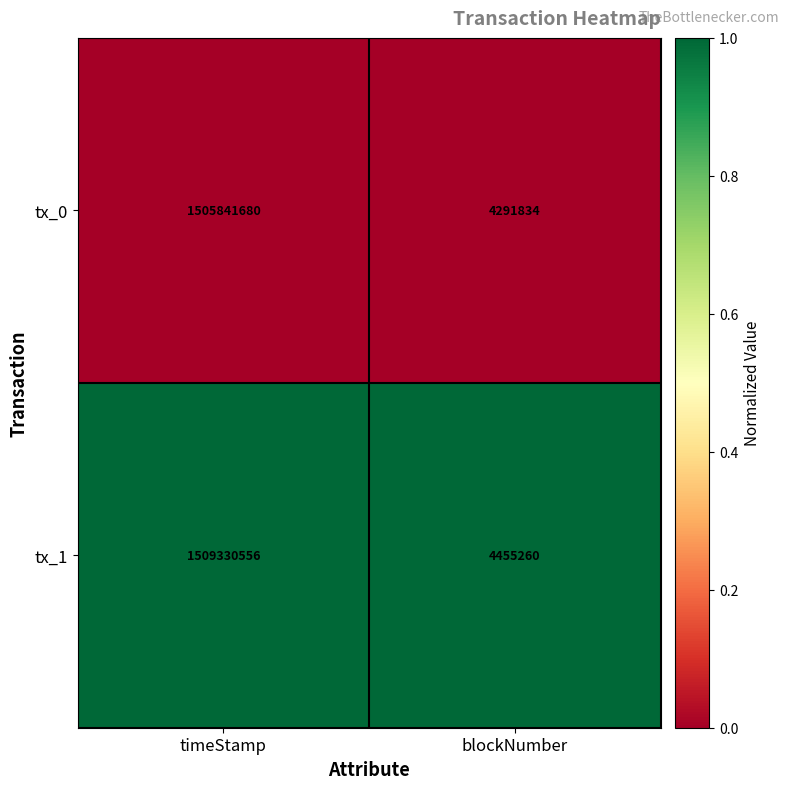

What is the greatest value displayed?

1509330556